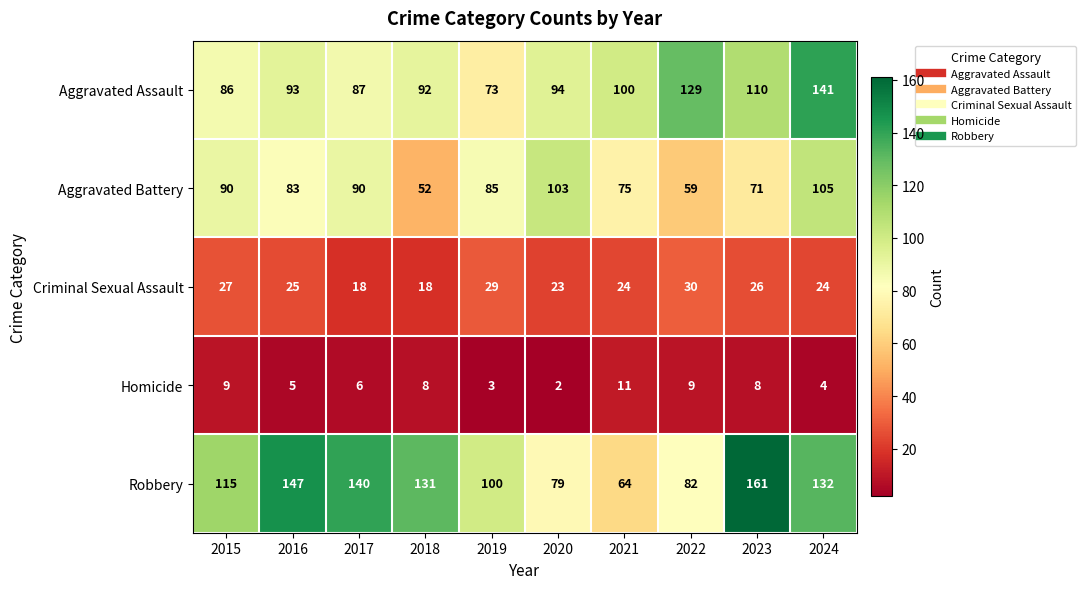

What is the difference between the maximum and second lowest values in the Aggravated Assault series?

55